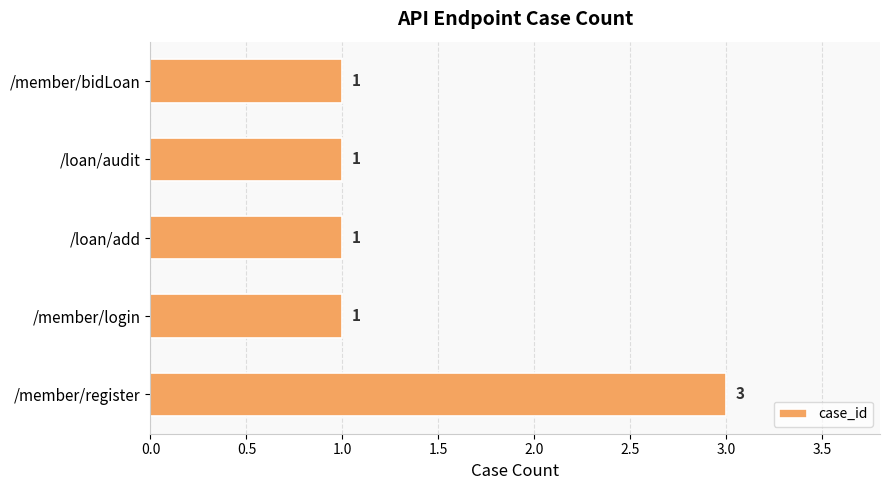

Reading top to bottom, list all the values displayed in this chart.

/member/bidLoan=1	/loan/audit=1	/loan/add=1	/member/login=1	/member/register=3